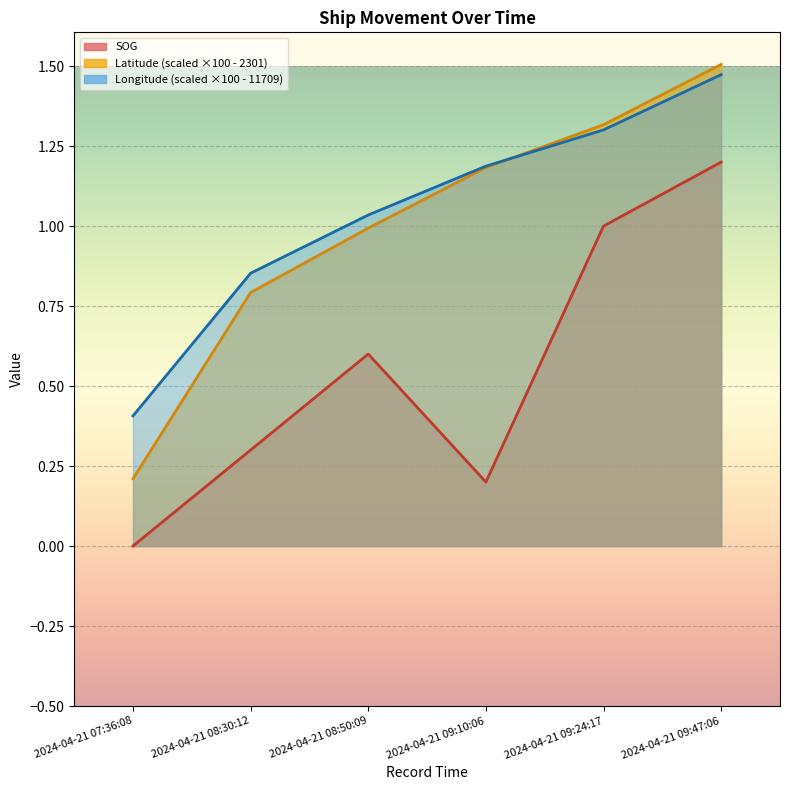

How many lines are shown in the chart?

3